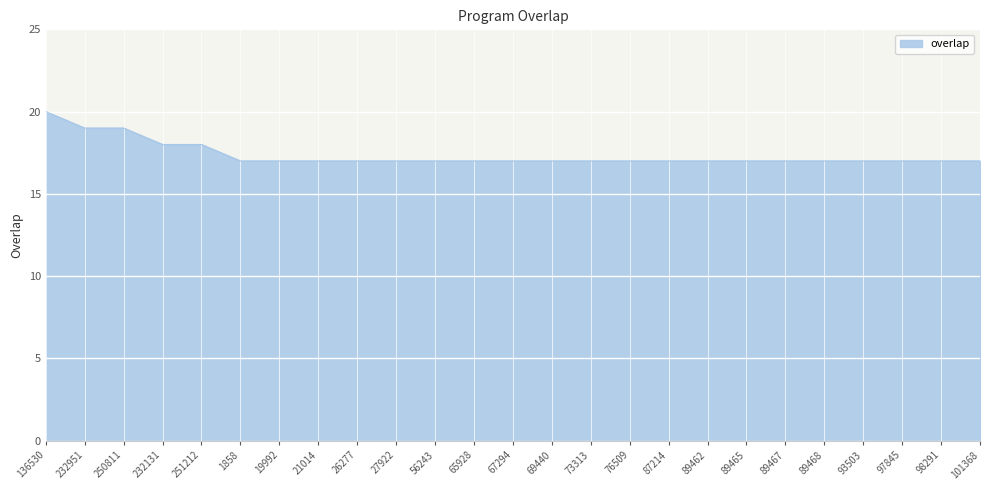

What is the difference between the second highest and second lowest values?

2